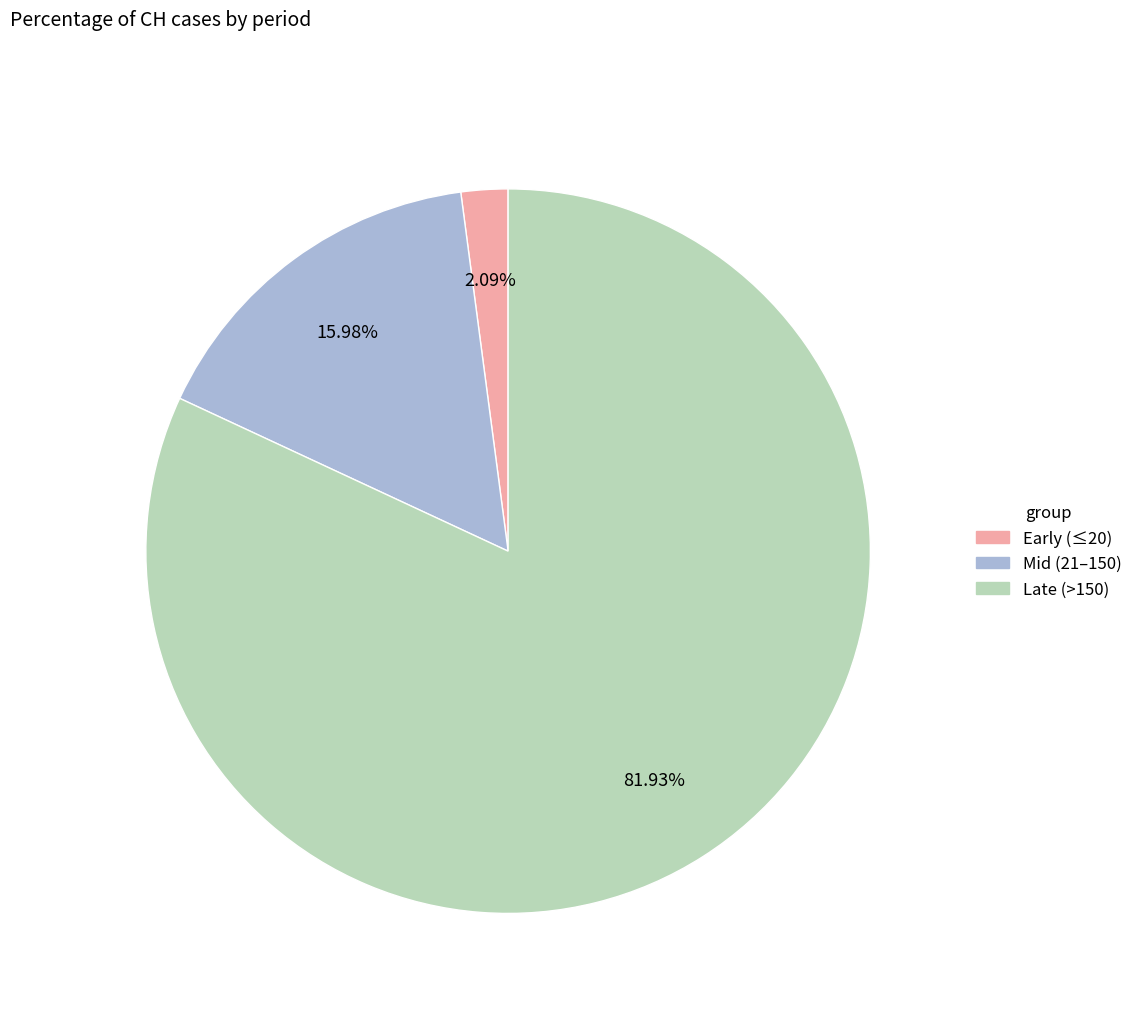

Does any single category account for the majority?

Yes